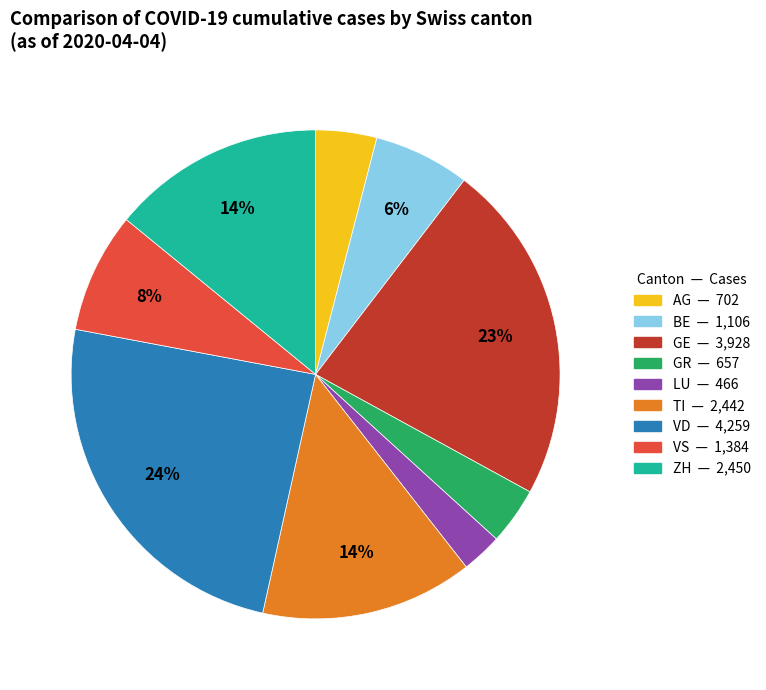

The AG slice represents 17% of the pie. True or false?

False